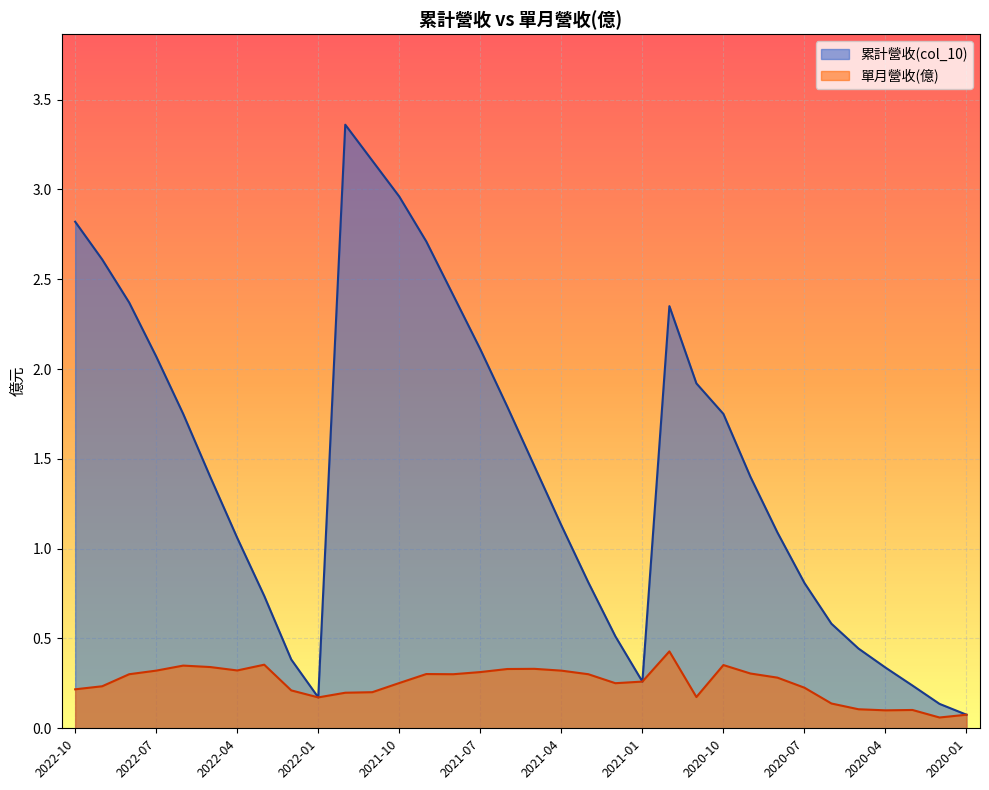

True or false: 單月營收(億) and 累計營收(col_10) intersect in this chart.

False